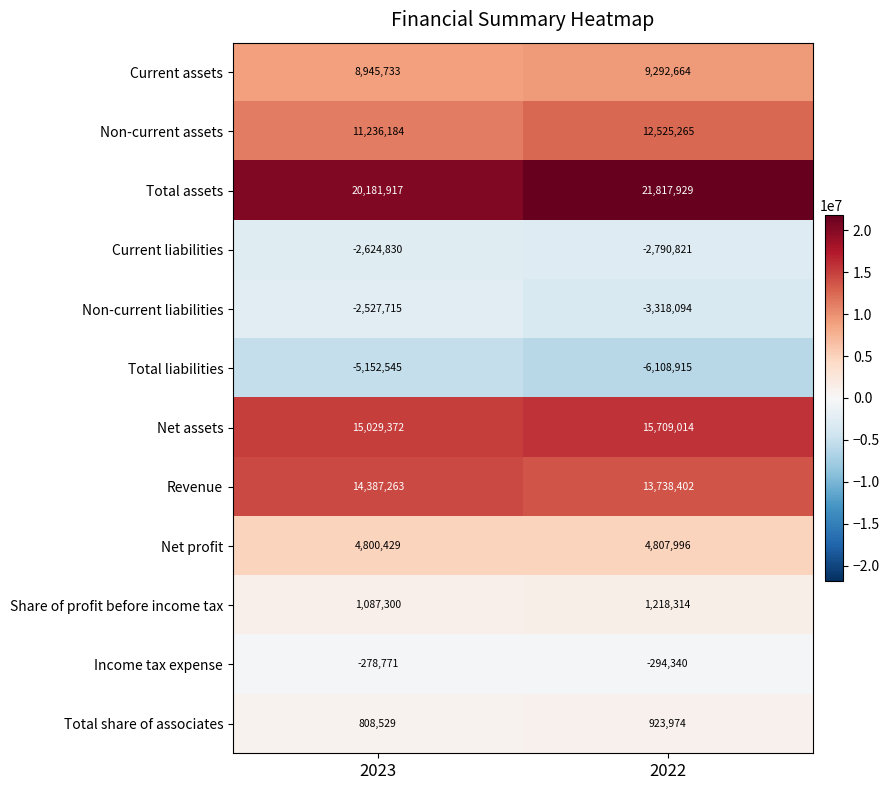

The value of Income tax expense at 2023 is -452181. True or false?

False